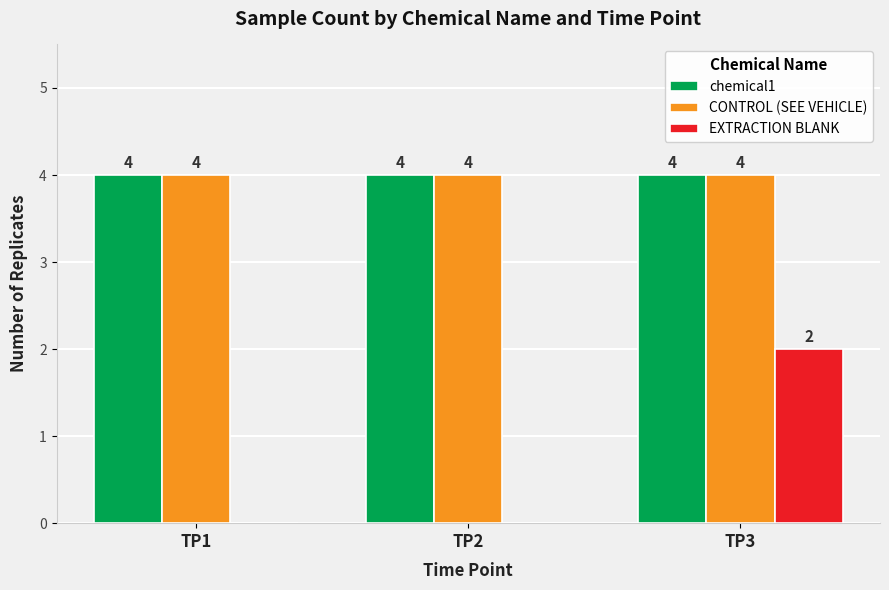

What is the approximate value of chemical1 at TP1?

4